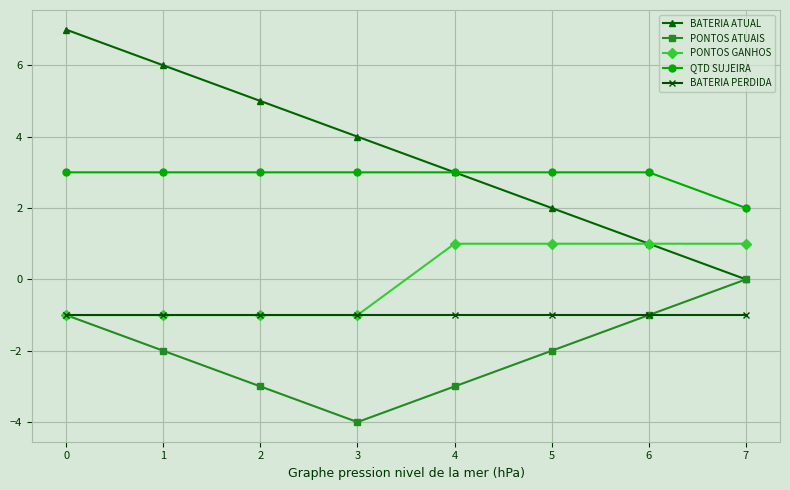

Reading left to right, transcribe all the data shown in this chart.

BATERIA ATUAL: 7	6	5	4	3	2	1	0
PONTOS ATUAIS: -1	-2	-3	-4	-3	-2	-1	0
PONTOS GANHOS: -1	-1	-1	-1	1	1	1	1
QTD SUJEIRA: 3	3	3	3	3	3	3	2
BATERIA PERDIDA: -1	-1	-1	-1	-1	-1	-1	-1